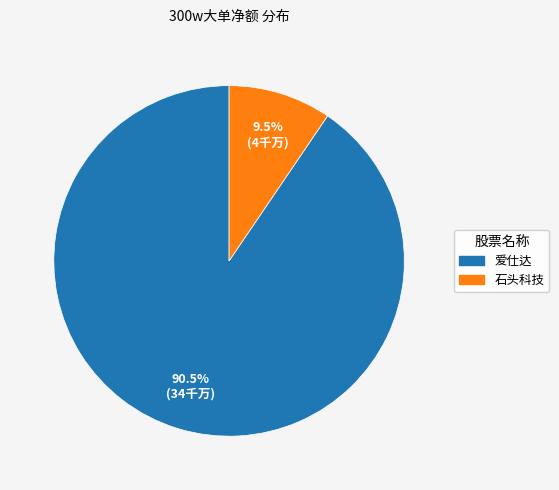

Does any single category account for the majority?

Yes